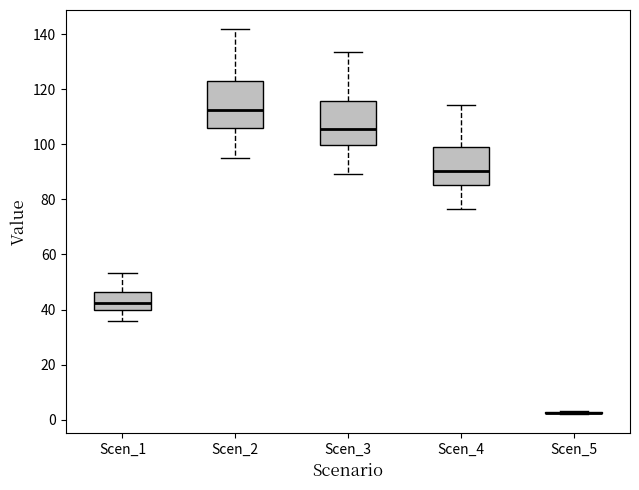

Where is the upper edge of the box for Scen_1 on the y-axis? The values are not printed on the chart, so give them approximately, as read against the axis.

46